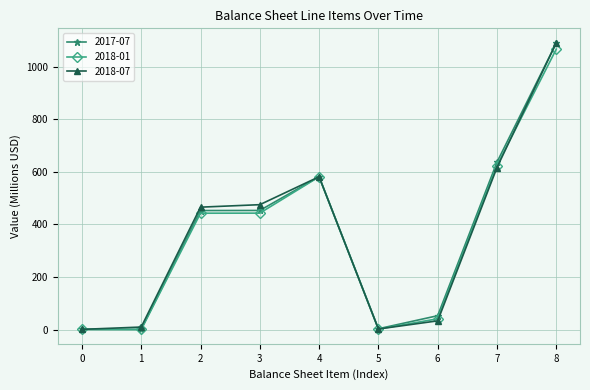

Is it true that 2017-07 equals 0.4 at 0?

True